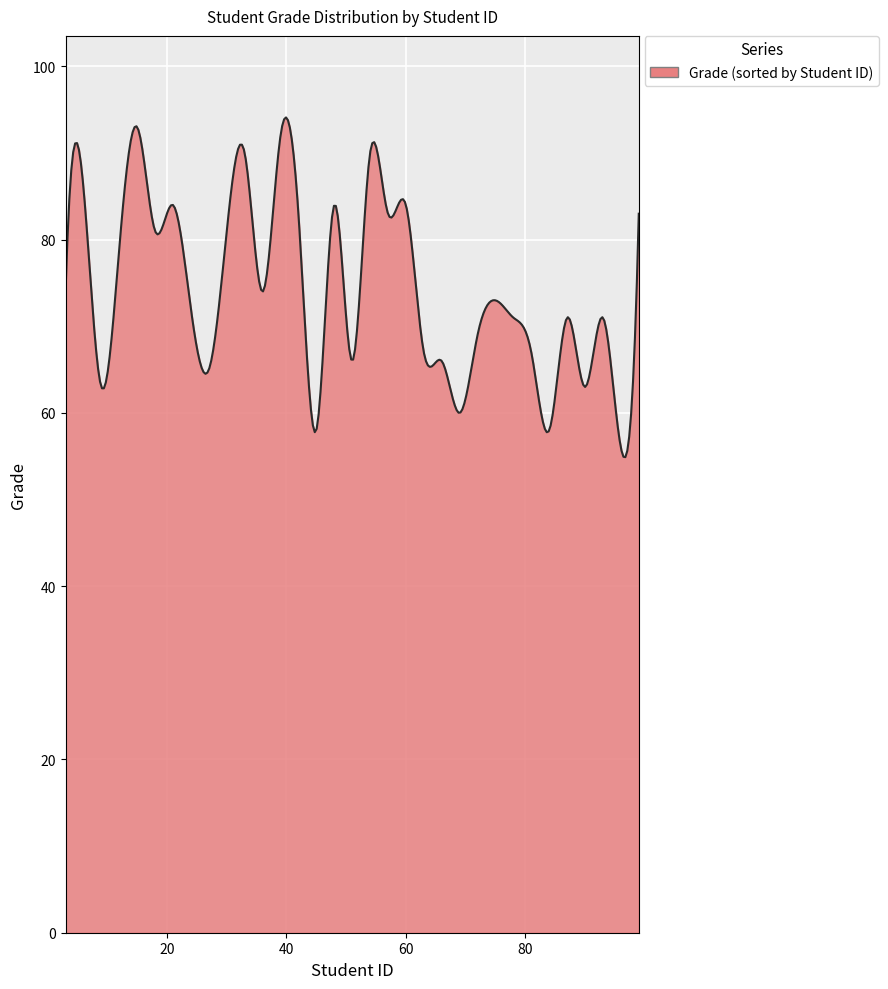

What is the greatest value displayed?

94.1